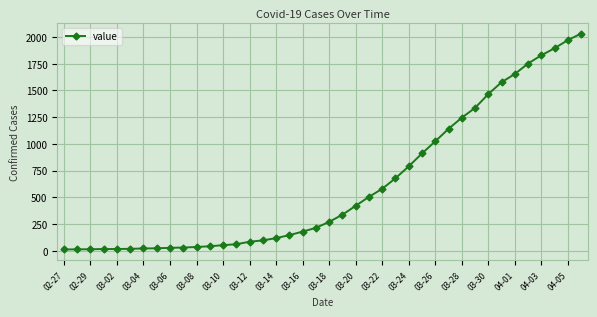

What is the sum of all values?

24656